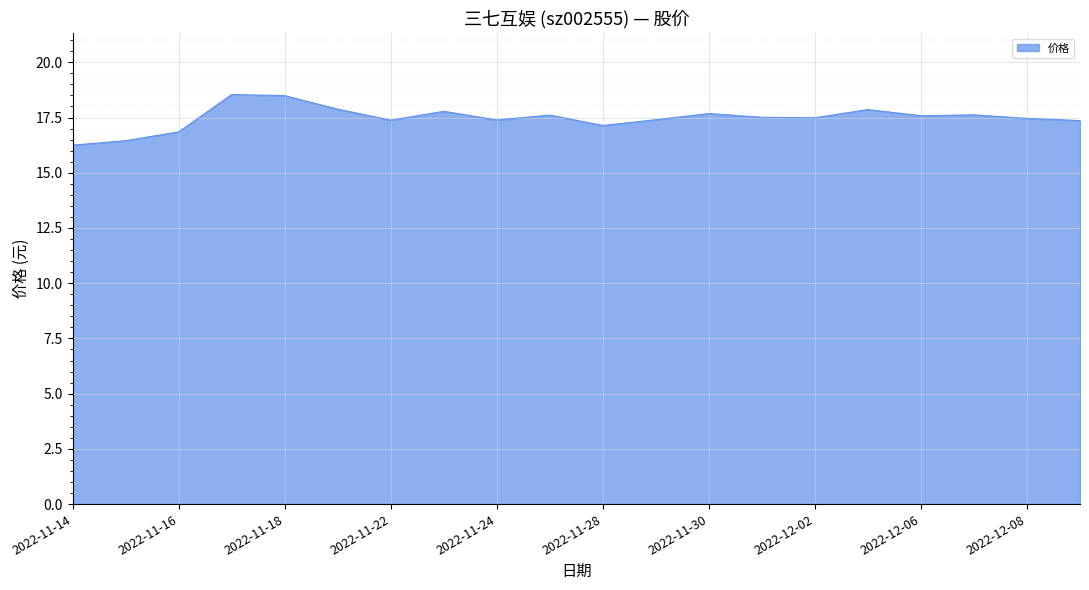

What is the difference between the maximum and minimum values?

2.3